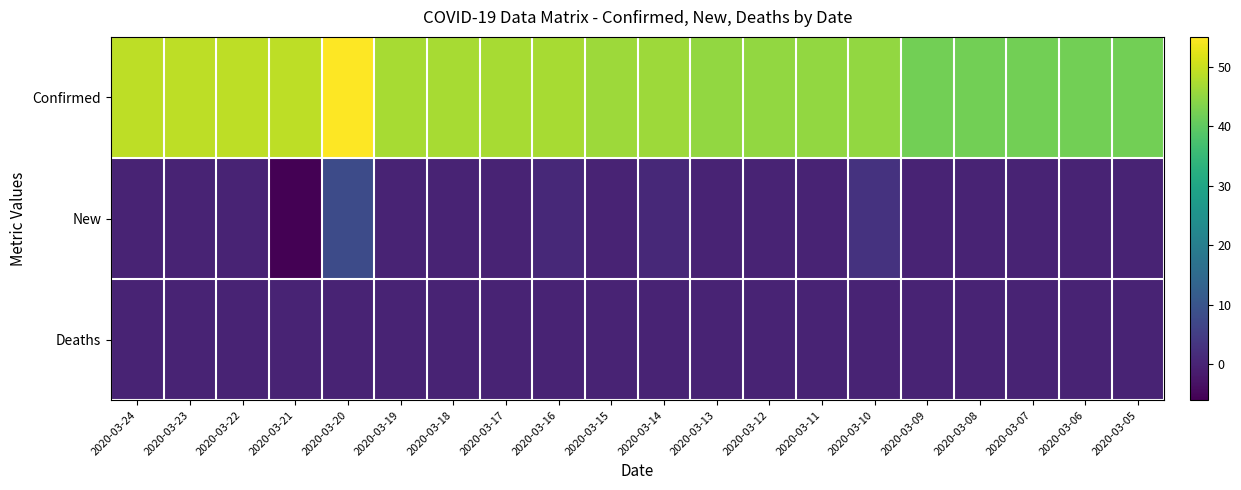

Reading right to left, transcribe all the data shown in this chart.

Confirmed: 2020-03-05=42	2020-03-06=42	2020-03-07=42	2020-03-08=42	2020-03-09=42	2020-03-10=45	2020-03-11=45	2020-03-12=45	2020-03-13=45	2020-03-14=46	2020-03-15=46	2020-03-16=47	2020-03-17=47	2020-03-18=47	2020-03-19=47	2020-03-20=55	2020-03-21=49	2020-03-22=49	2020-03-23=49	2020-03-24=49
New: 2020-03-05=0	2020-03-06=0	2020-03-07=0	2020-03-08=0	2020-03-09=0	2020-03-10=3	2020-03-11=0	2020-03-12=0	2020-03-13=0	2020-03-14=1	2020-03-15=0	2020-03-16=1	2020-03-17=0	2020-03-18=0	2020-03-19=0	2020-03-20=8	2020-03-21=-6	2020-03-22=0	2020-03-23=0	2020-03-24=0
Deaths: 2020-03-05=0	2020-03-06=0	2020-03-07=0	2020-03-08=0	2020-03-09=0	2020-03-10=0	2020-03-11=0	2020-03-12=0	2020-03-13=0	2020-03-14=0	2020-03-15=0	2020-03-16=0	2020-03-17=0	2020-03-18=0	2020-03-19=0	2020-03-20=0	2020-03-21=0	2020-03-22=0	2020-03-23=0	2020-03-24=0